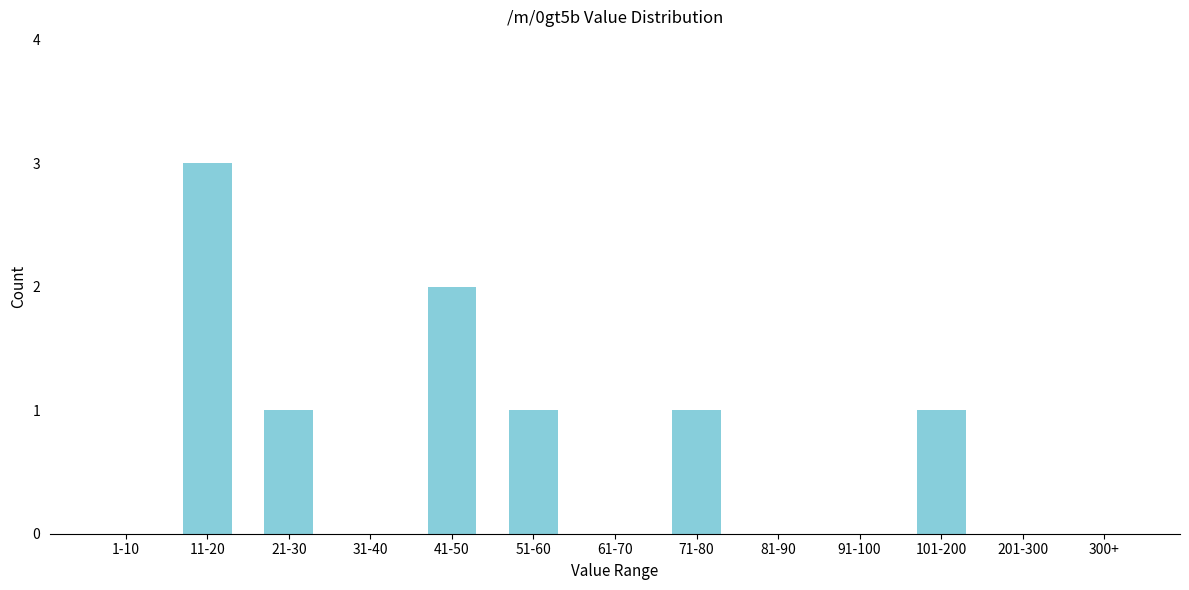

Reading left to right, list all the values displayed in this chart.

1-10=0	11-20=3	21-30=1	31-40=0	41-50=2	51-60=1	61-70=0	71-80=1	81-90=0	91-100=0	101-200=1	201-300=0	300+=0